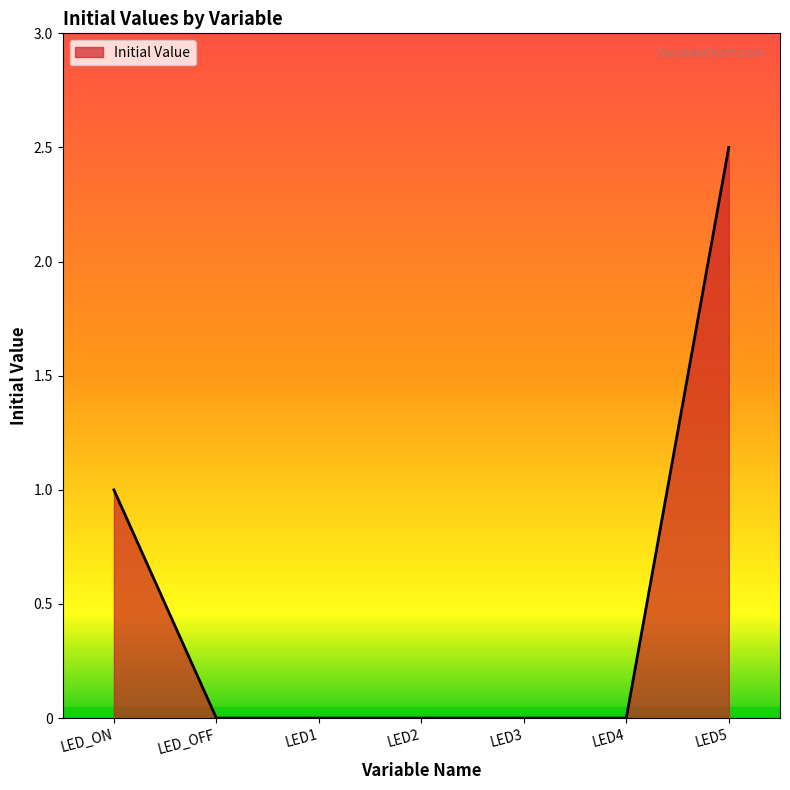

How many lines are shown in the chart?

1